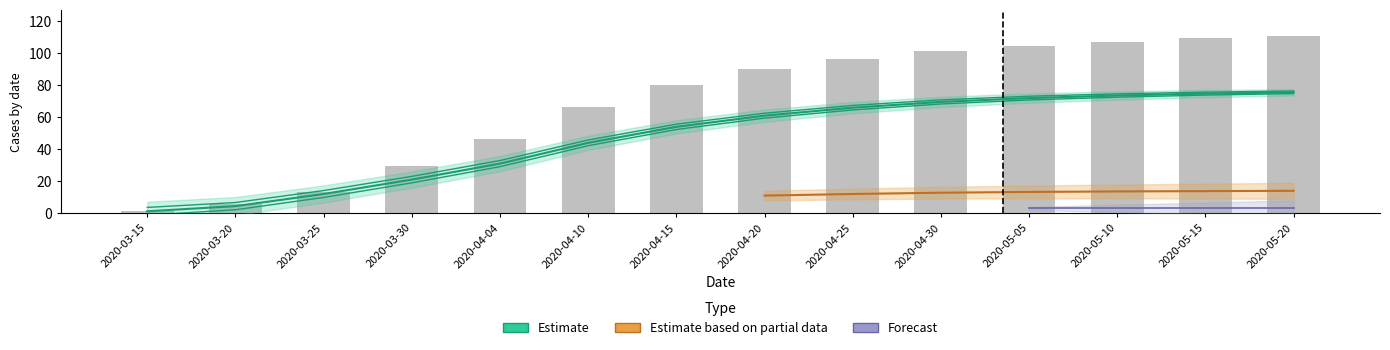

Are the bars horizontal?

No